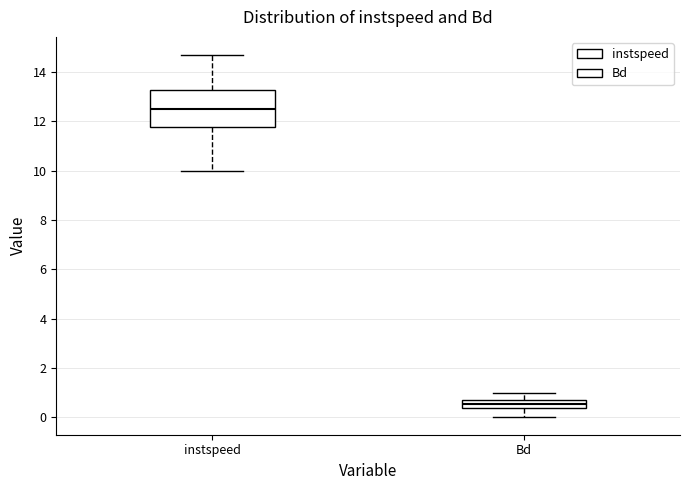

Which box has the lowest median line?

Bd